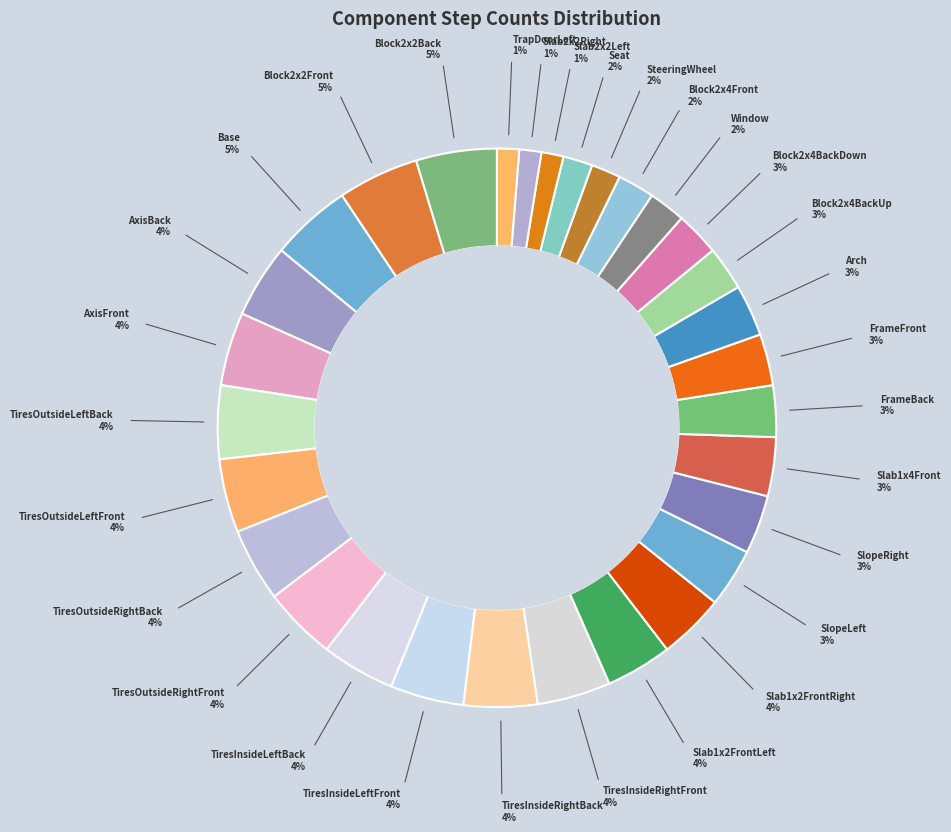

What is the smallest slice in the pie chart?

Slab2x2Left